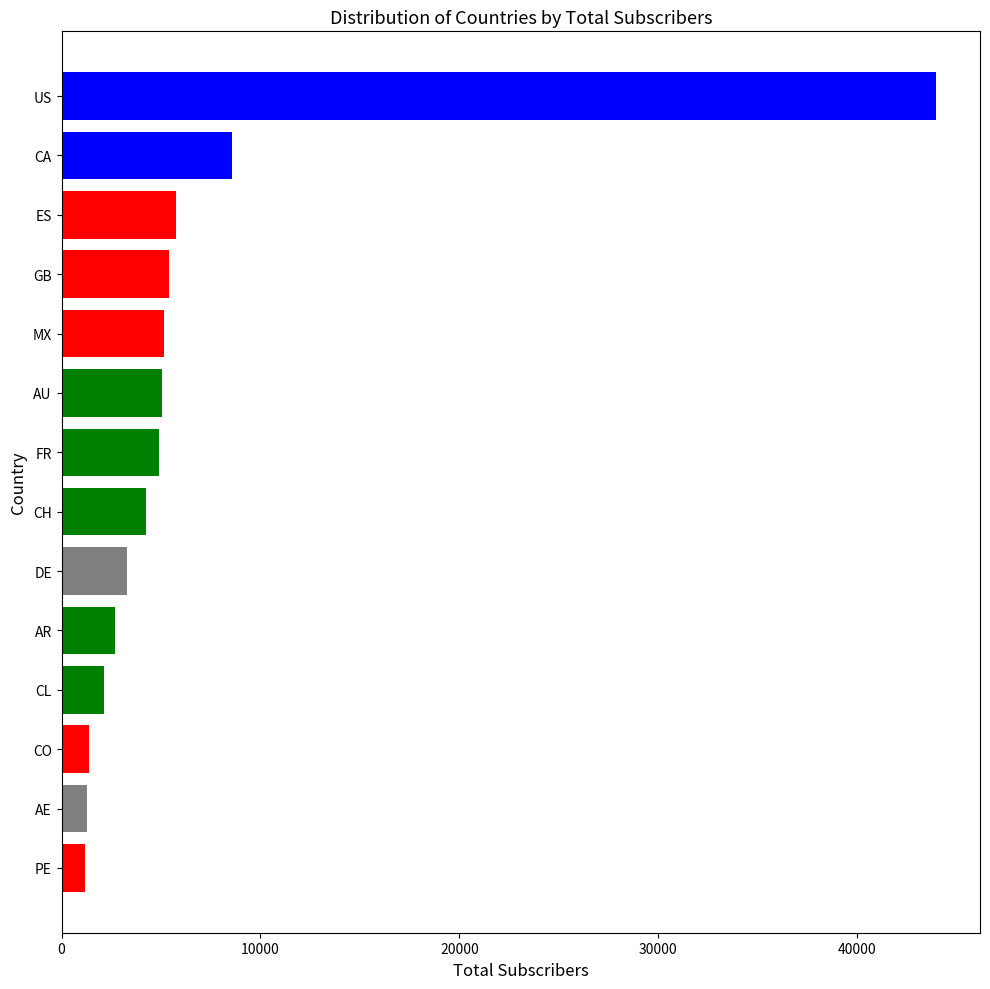

What is the label of the 2nd bar from the top?

CA